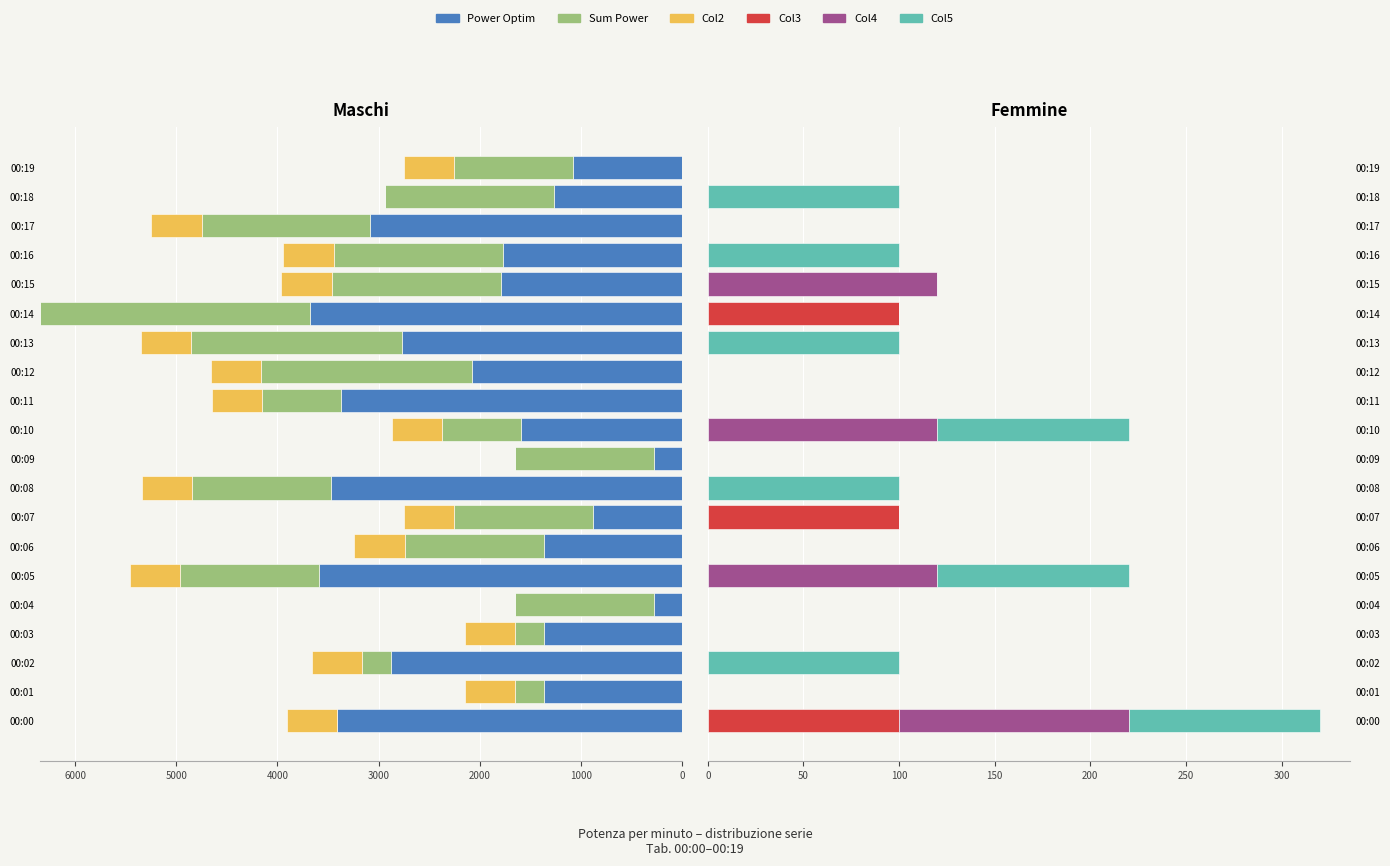

What are all the series names shown in the legend?

Power Optim, Sum Power, Col2, Col3, Col4, Col5